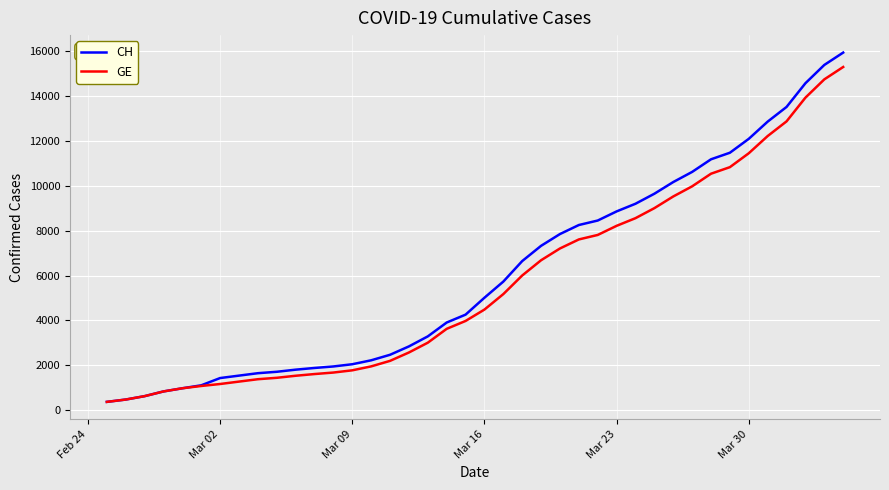

Which series has the largest range (max minus min)?

CH